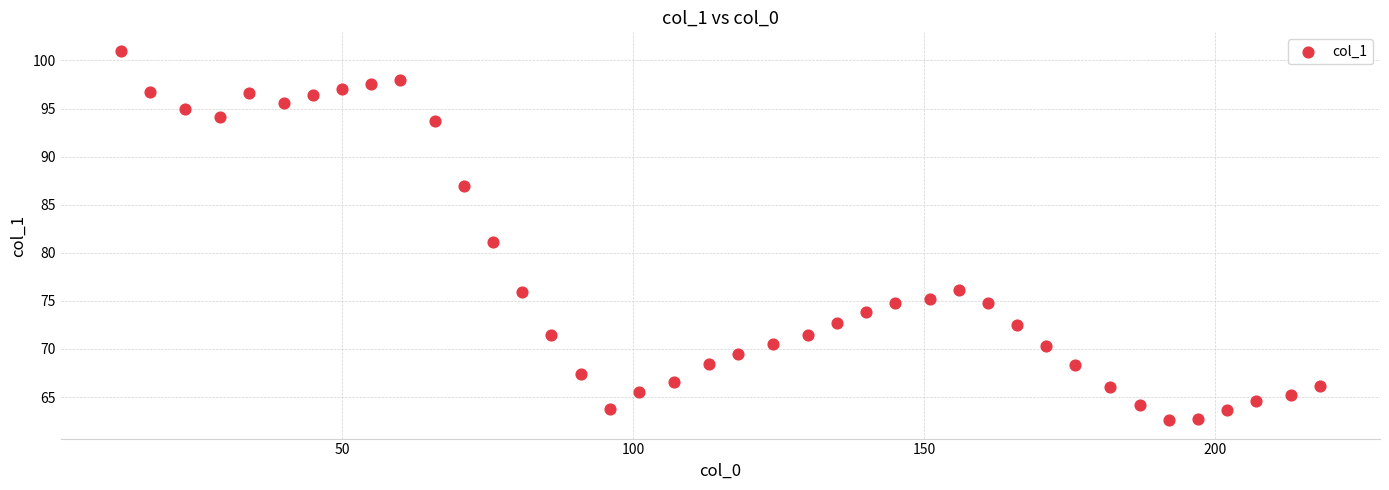

What is the range of X values (max minus min)?

206.0